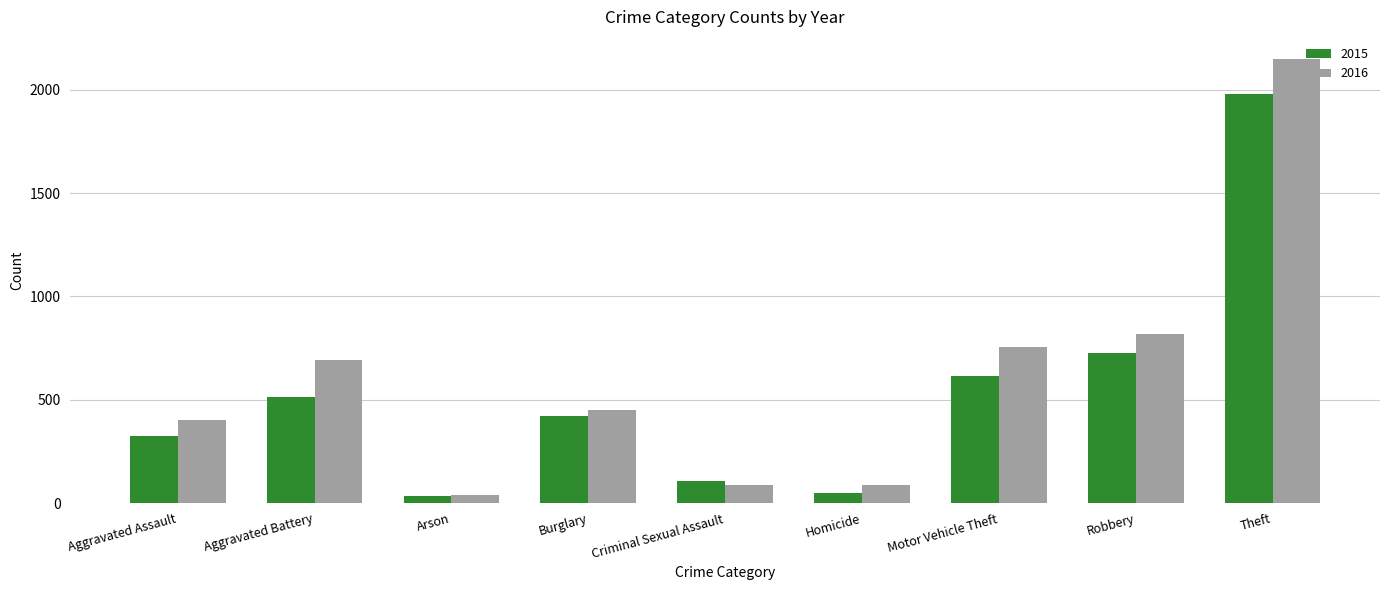

What is the difference between the second highest and minimum values in the 2016 series?

779